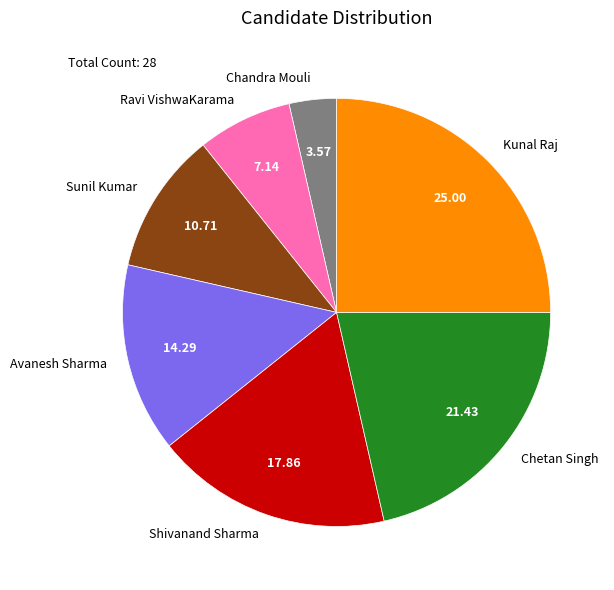

Do Kunal Raj and Chetan Singh together represent more than half of the pie?

No